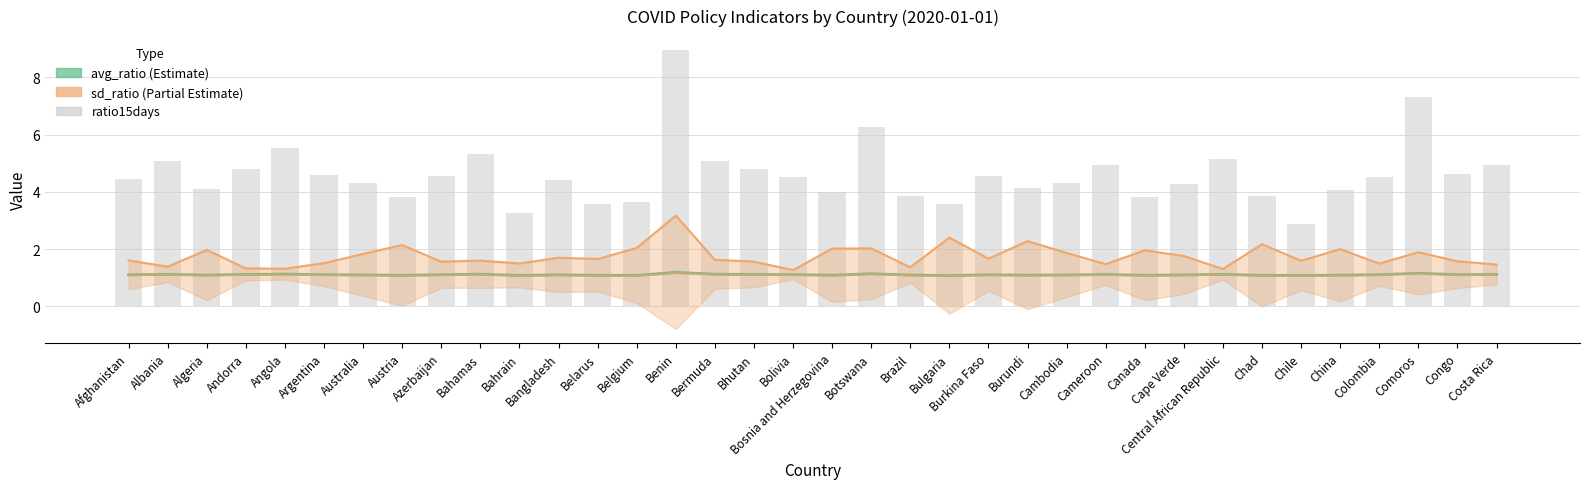

At Algeria, list the series in order from largest to smallest.

ratio15days, sd_ratio (±band), avg_ratio